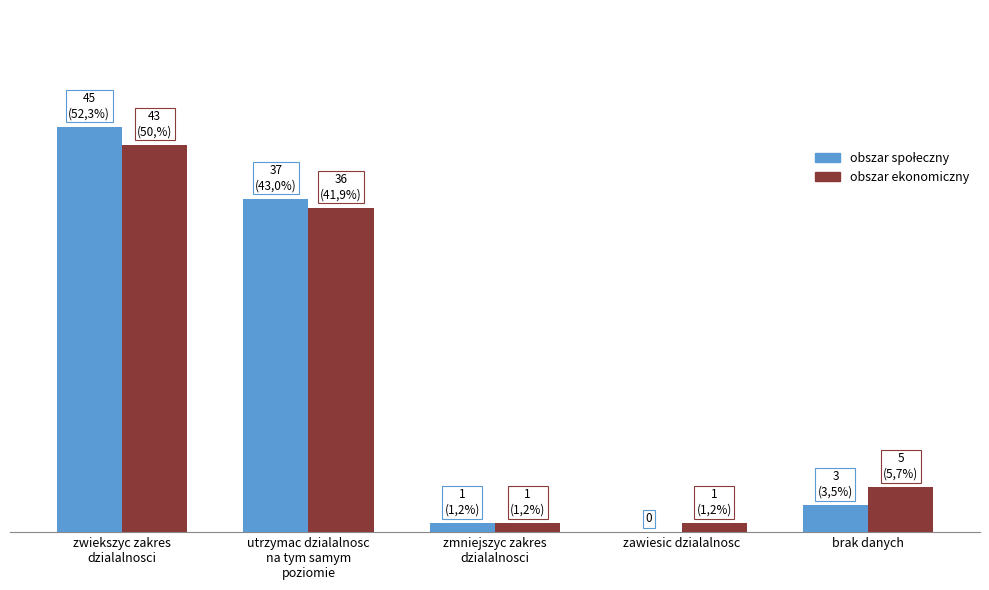

At which label does obszar społeczny reach its minimum?

zawiesic dzialalnosc